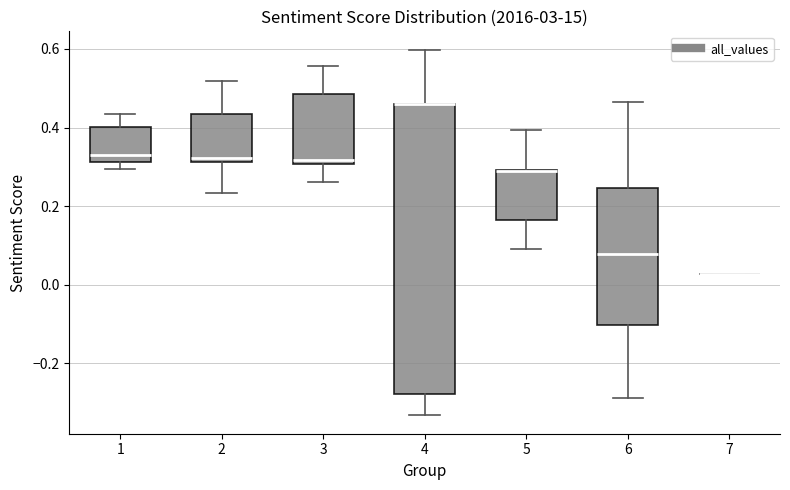

Reading left to right, transcribe this box plot: for each box, give where its median line is, the range the box spans, and where its two whiskers end, as read against the y-axis. The values are not printed on the chart, so give them approximately, as read against the axis.

1: median 0.34, box 0.32 to 0.40, whiskers 0.30 to 0.44
2: median 0.32 (just above the box's lower edge), box 0.32 to 0.44, whiskers 0.24 to 0.52
3: median 0.32, box 0.30 to 0.48, whiskers 0.26 to 0.56
4: median 0.46 (drawn on the box's upper edge), box -0.28 to 0.46, whiskers -0.34 to 0.60
5: median 0.28 (drawn on the box's upper edge), box 0.16 to 0.30, whiskers 0.10 to 0.40
6: median 0.08, box -0.10 to 0.24, whiskers -0.28 to 0.46
7: box collapsed to a line at 0.02, whiskers 0.02 to 0.02